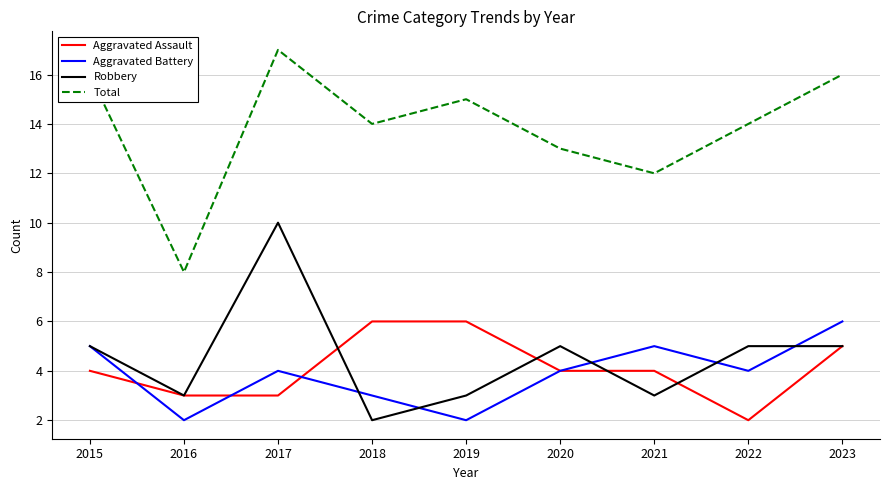

True or false: Total and Robbery cross at least once.

False